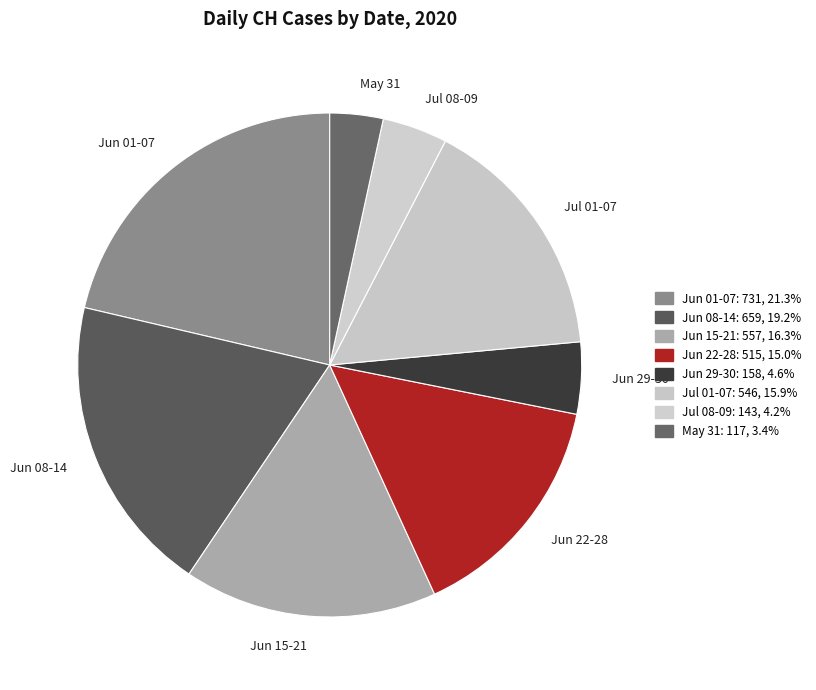

How many slices are in this pie chart?

8